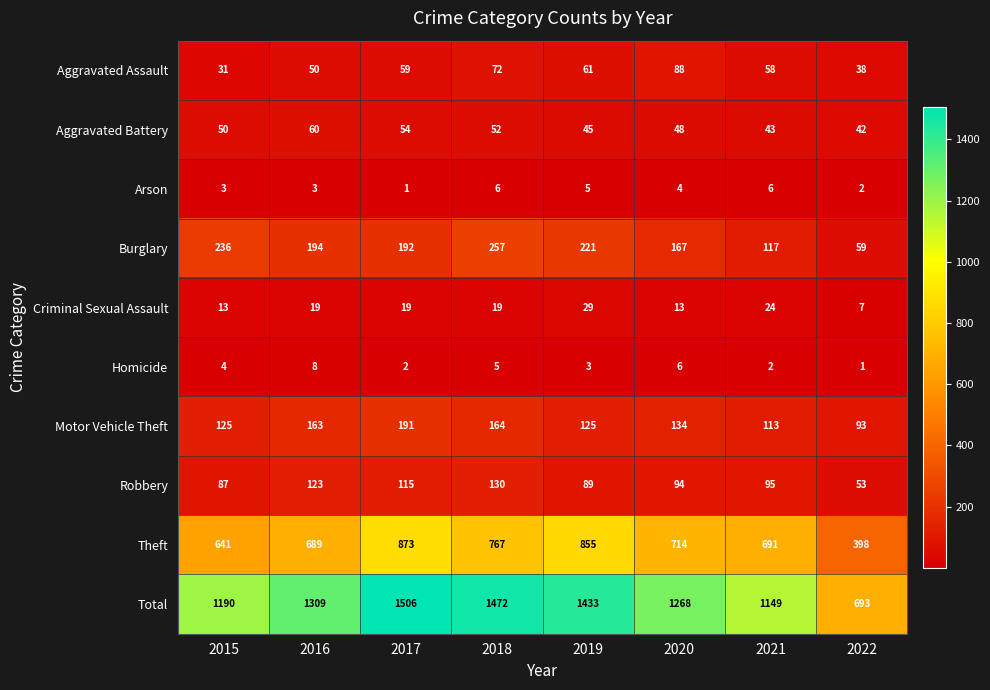

What is the total value across all series at 2015?

2380